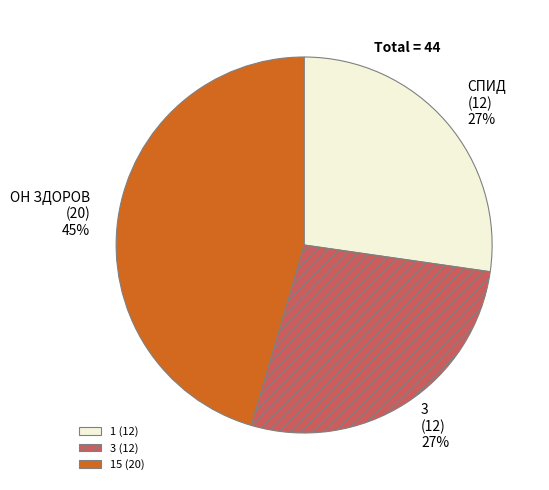

Do 1 (12) and 3 (12) together represent more than half of the pie?

Yes